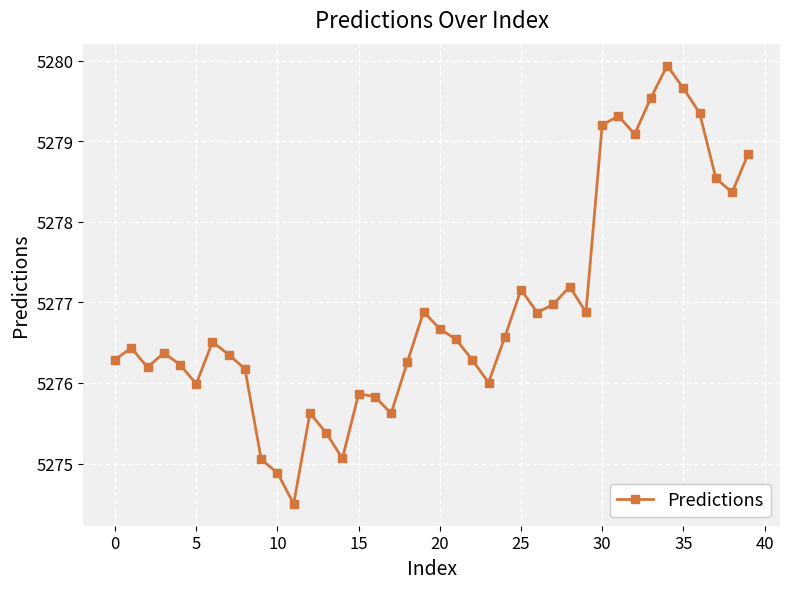

What is the greatest value displayed?

5279.9